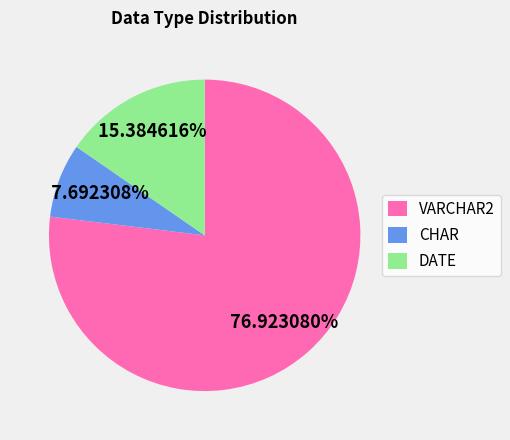

Is the sum of DATE and VARCHAR2 greater than half?

Yes